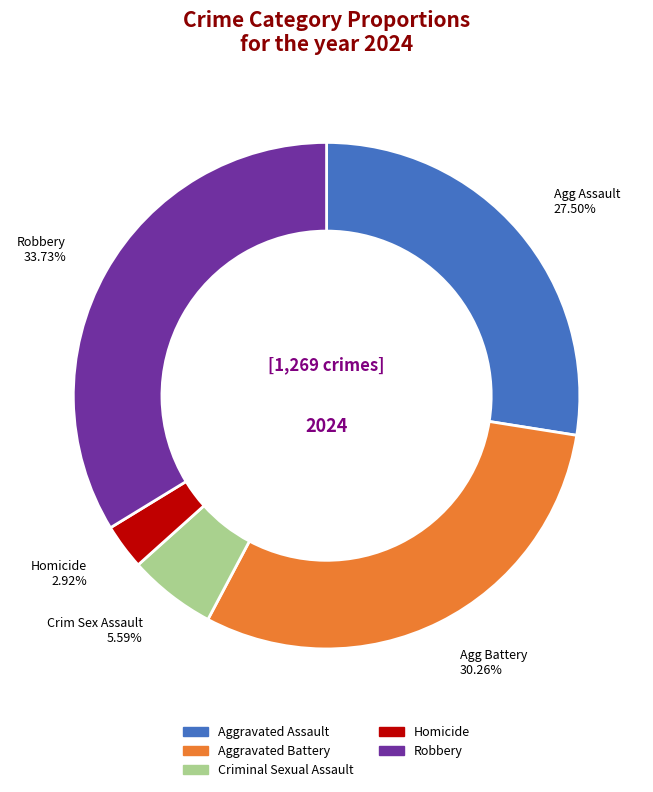

How many slices are in this pie chart?

5